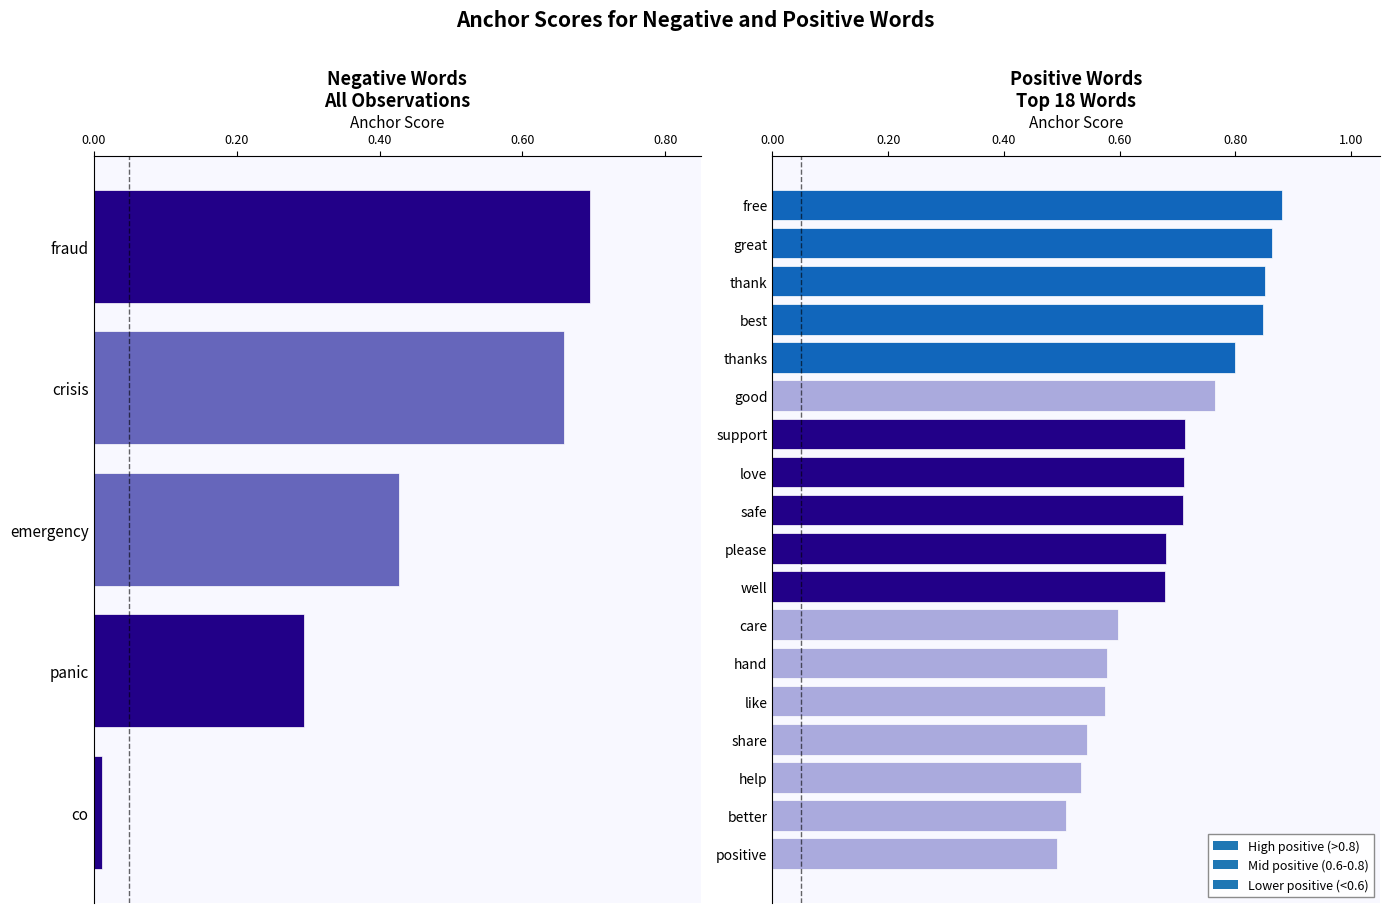

What is the average value?

0.4